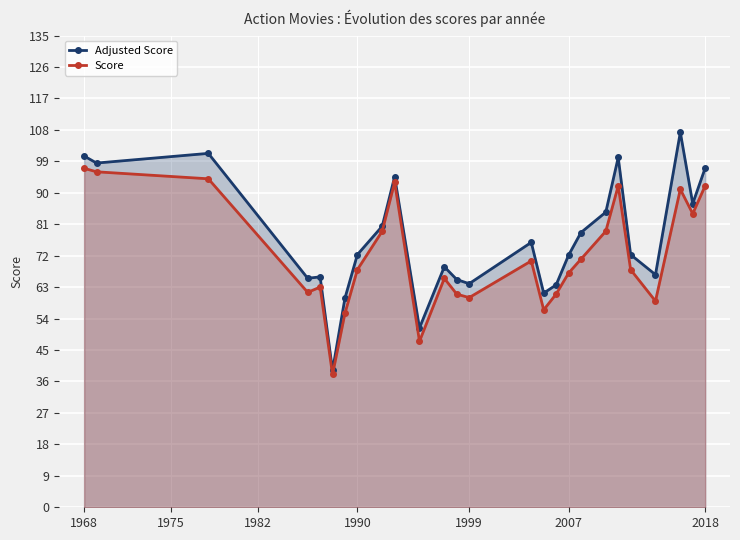

The Adjusted Score series shows 142.4 at 1968. True or false?

False